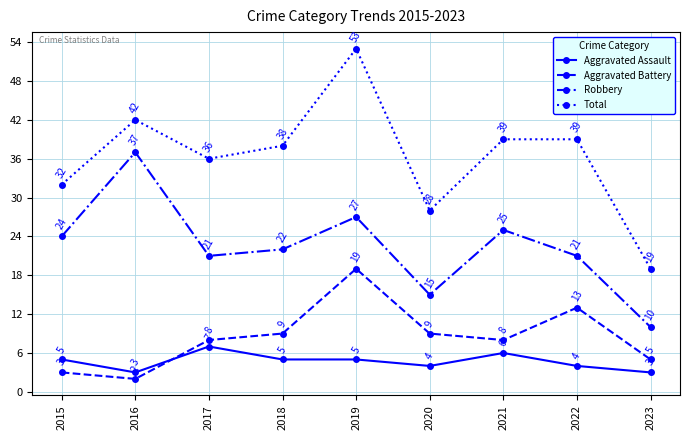

What is the difference between the highest and lowest values at 2019?

48